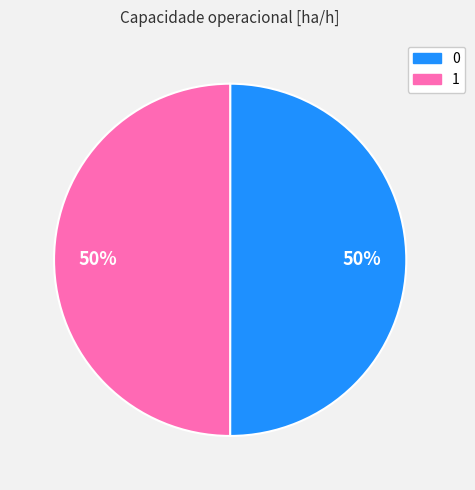

How many slices are in this pie chart?

2